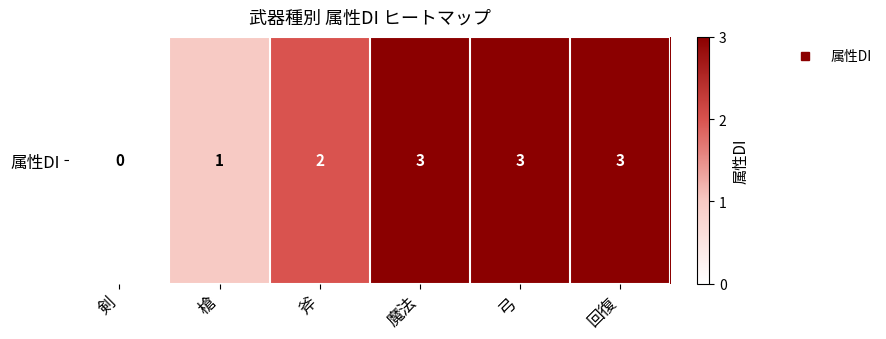

What is the change in value from 剣 to 弓?

+3